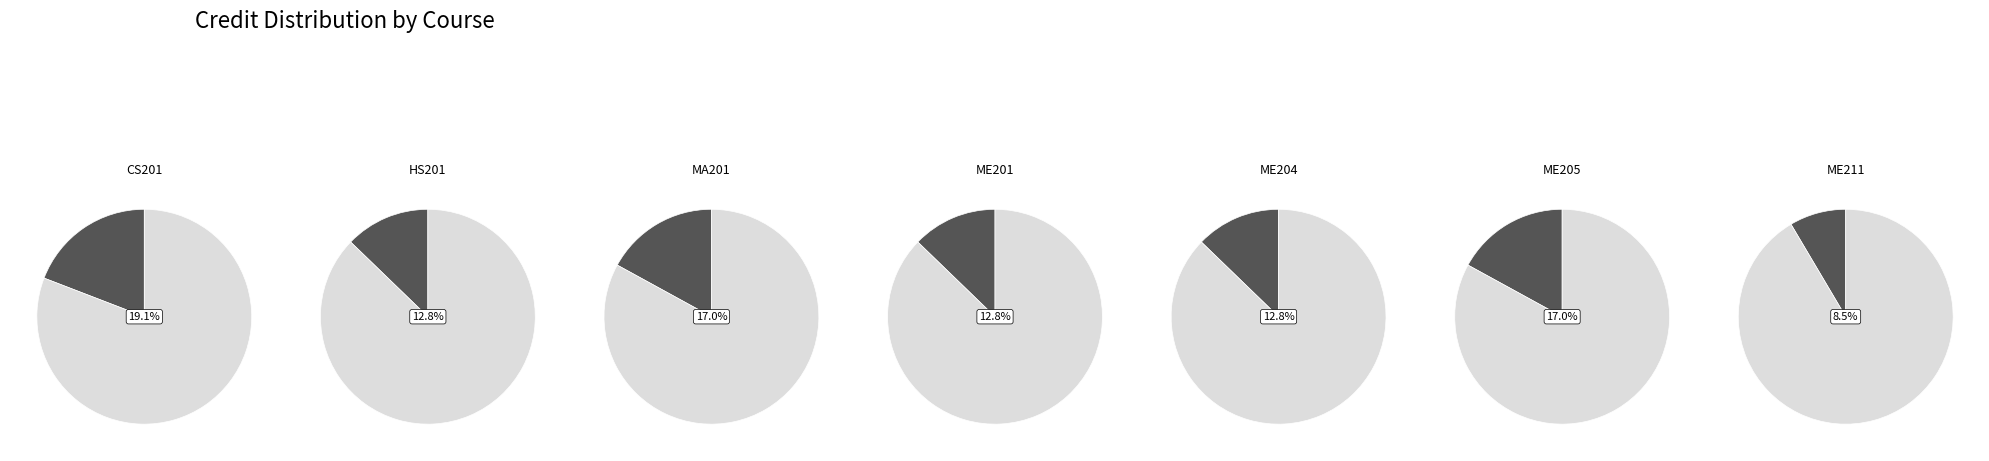

The ME204 slice represents 13% of the pie. True or false?

True